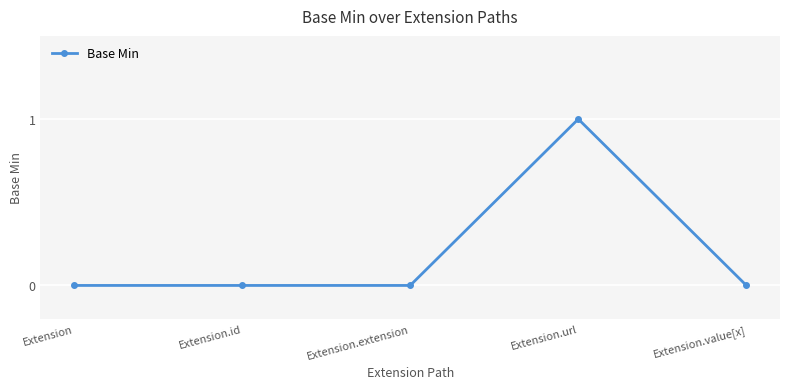

Reading left to right, list all the values displayed in this chart.

Extension=0	Extension.id=0	Extension.extension=0	Extension.url=1	Extension.value[x]=0